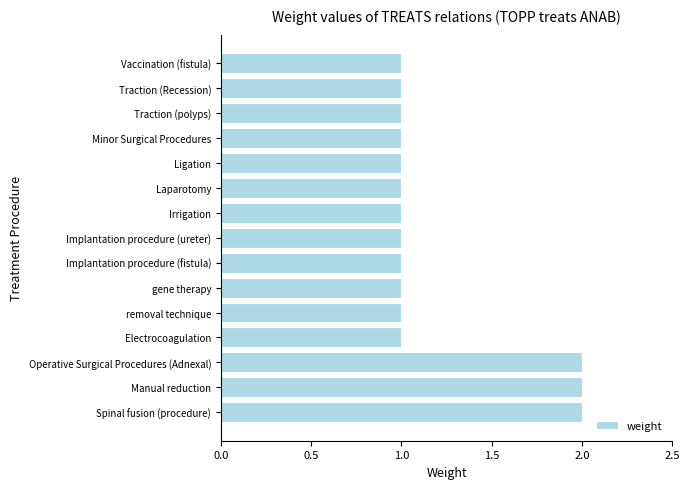

The chart shows a value of 2 at gene therapy. True or false?

False